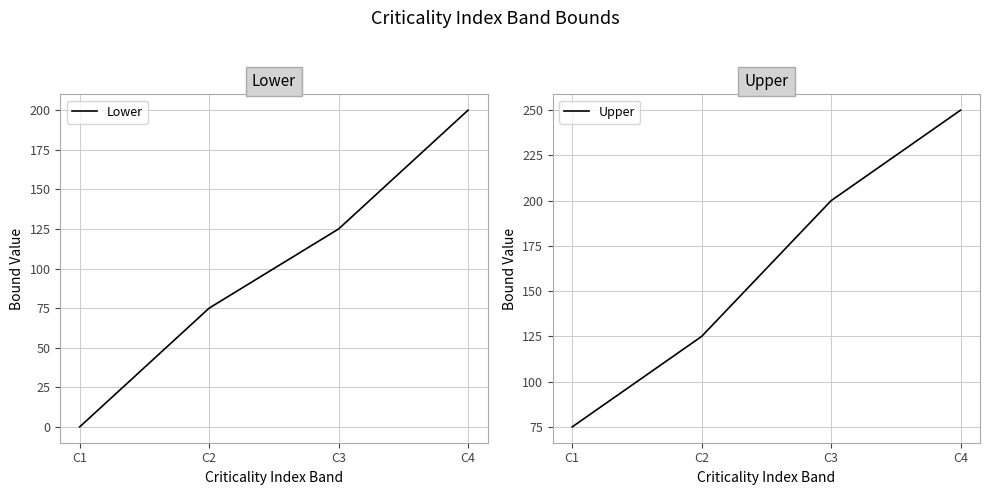

What is the value of the Upper point at the 4th from the left?

250